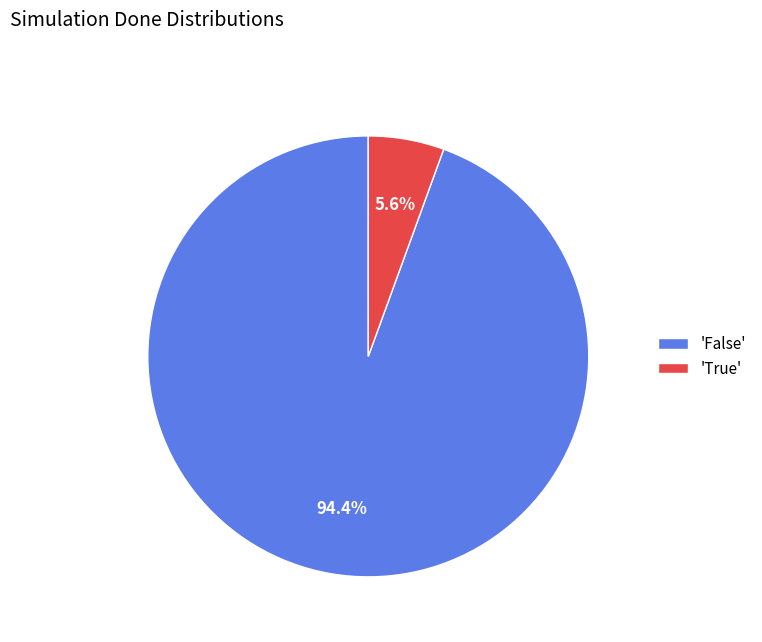

Rank the categories by value from highest to lowest.

'False', 'True'